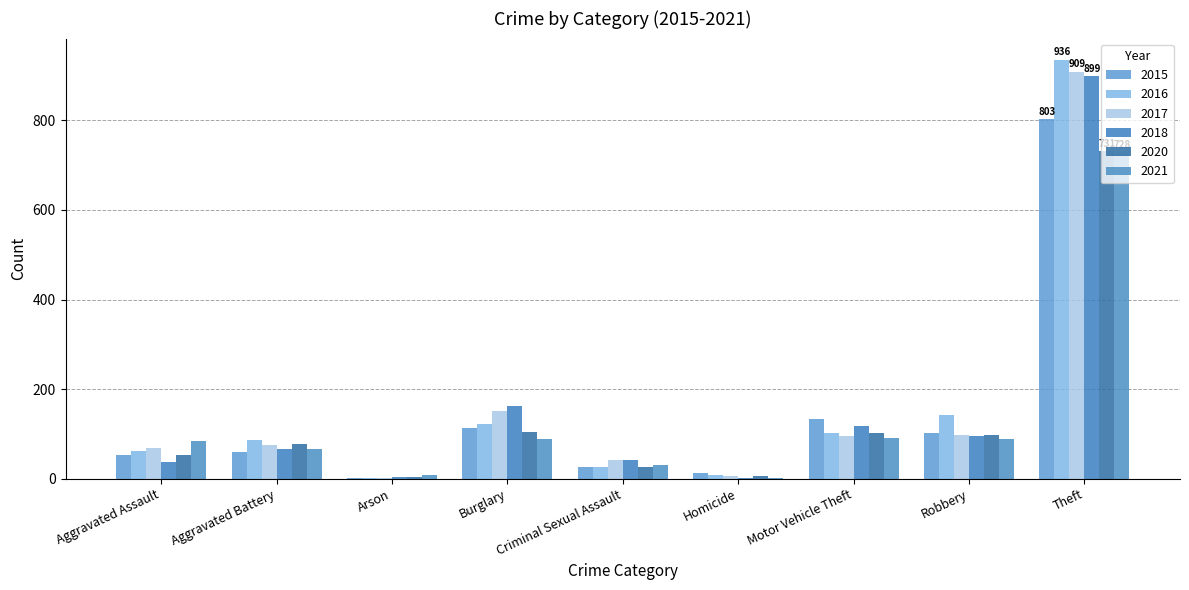

What is the approximate value of 2015 at Aggravated Battery, to the nearest 10?

60